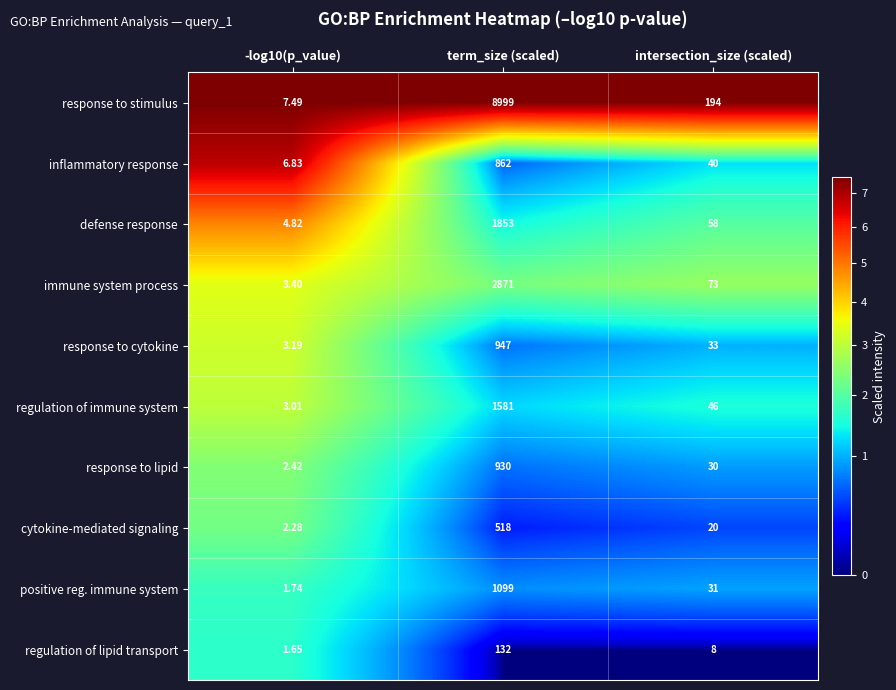

Where is immune system process nearest to the value 1437?

intersection_size (scaled)